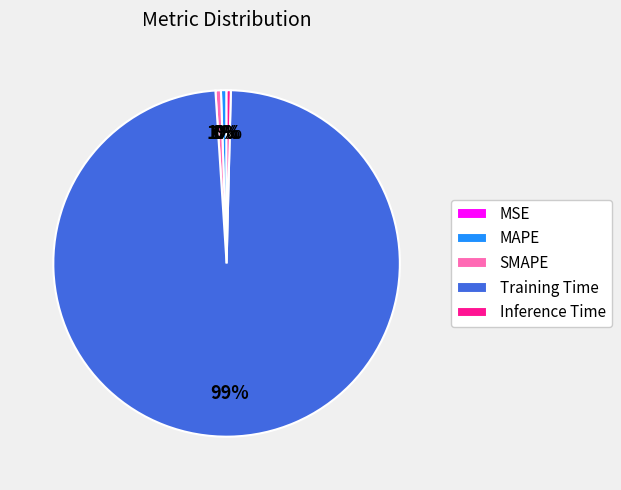

To the nearest percent, what is the average slice percentage?

20%